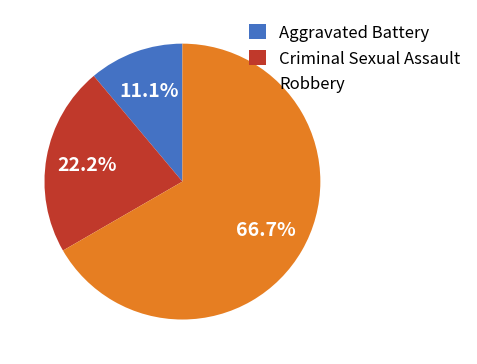

How many segments does this pie chart have?

3